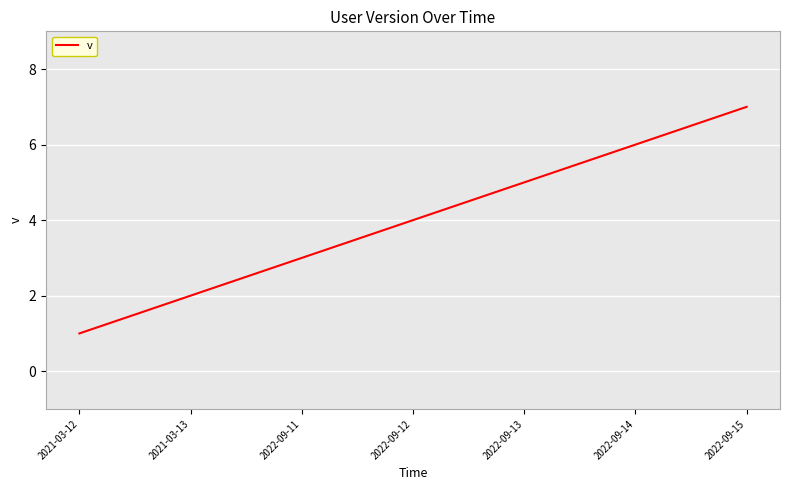

List the labels in order of value, smallest first.

2021-03-12, 2021-03-13, 2022-09-11, 2022-09-12, 2022-09-13, 2022-09-14, 2022-09-15